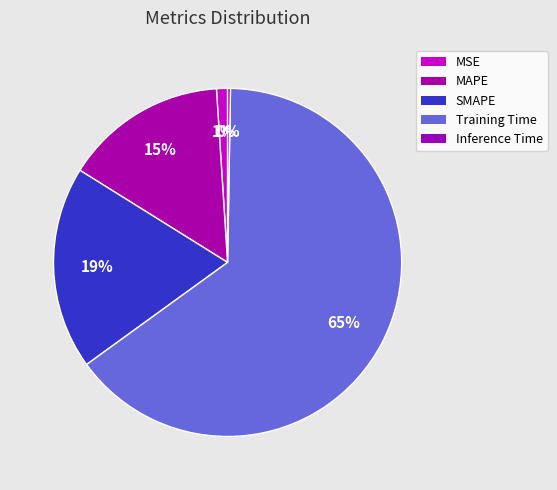

To the nearest percent, what is the combined percentage of MAPE and MSE?

16%